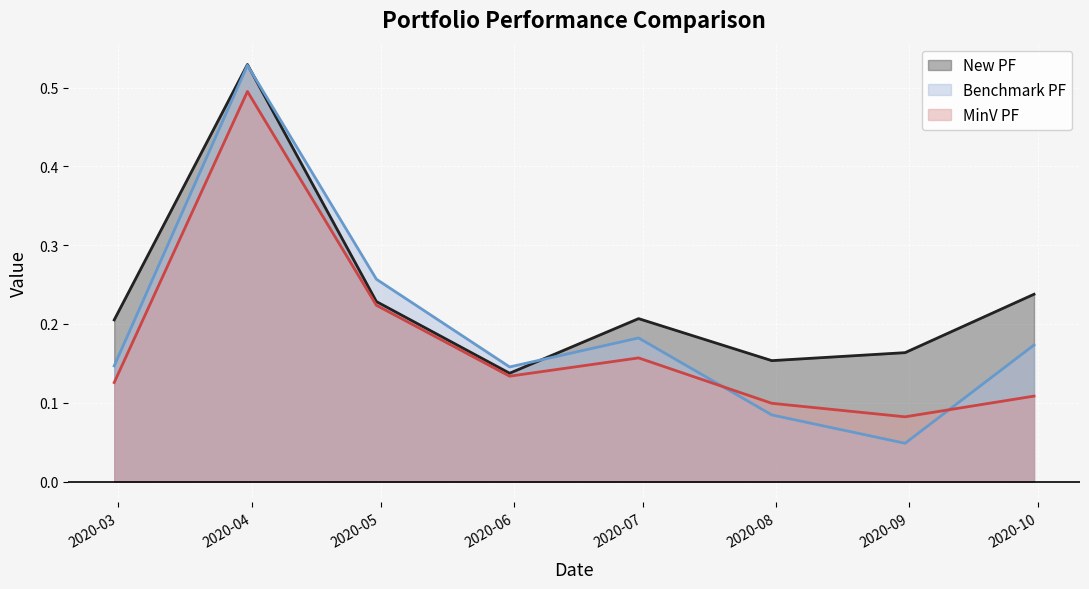

Reading right to left, extract all data points from this chart.

New PF: 2020-09-30=0.2	2020-08-31=0.2	2020-07-31=0.2	2020-06-30=0.2	2020-05-31=0.1	2020-04-30=0.2	2020-03-31=0.5	2020-02-29=0.2
Benchmark PF: 2020-09-30=0.2	2020-08-31=0.0	2020-07-31=0.1	2020-06-30=0.2	2020-05-31=0.1	2020-04-30=0.3	2020-03-31=0.5	2020-02-29=0.1
MinV PF: 2020-09-30=0.1	2020-08-31=0.1	2020-07-31=0.1	2020-06-30=0.2	2020-05-31=0.1	2020-04-30=0.2	2020-03-31=0.5	2020-02-29=0.1